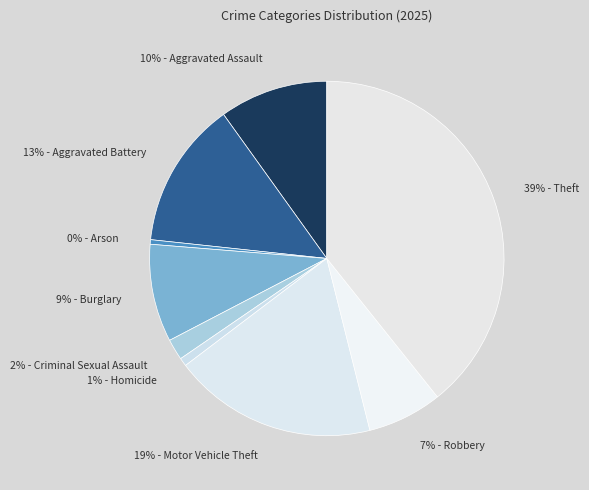

How many slices are in this pie chart?

9